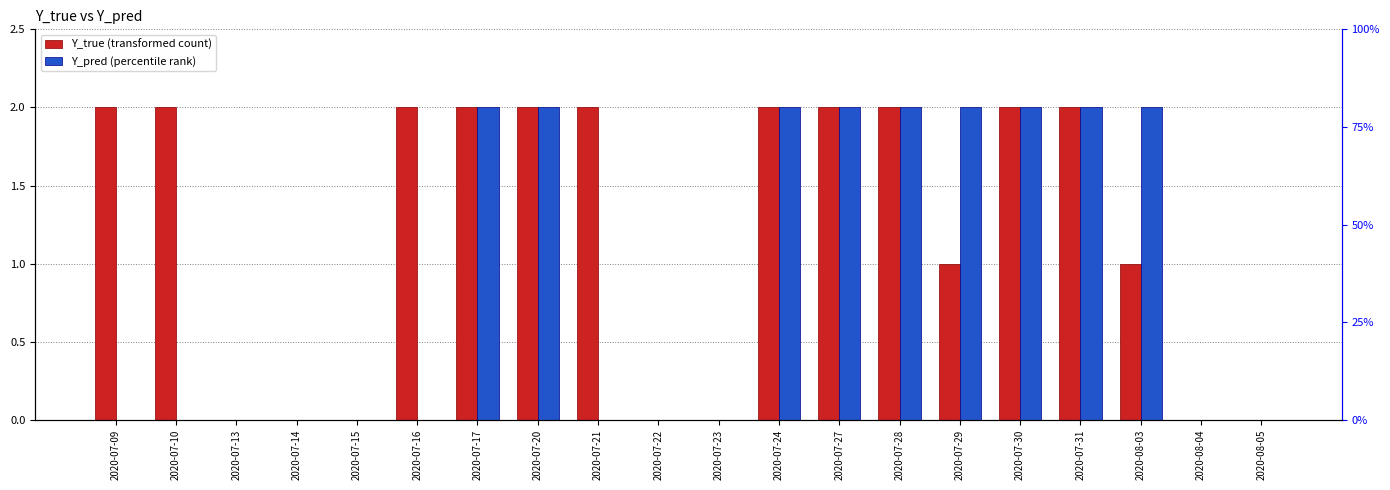

At which category is the sum across all series the highest?

2020-07-17